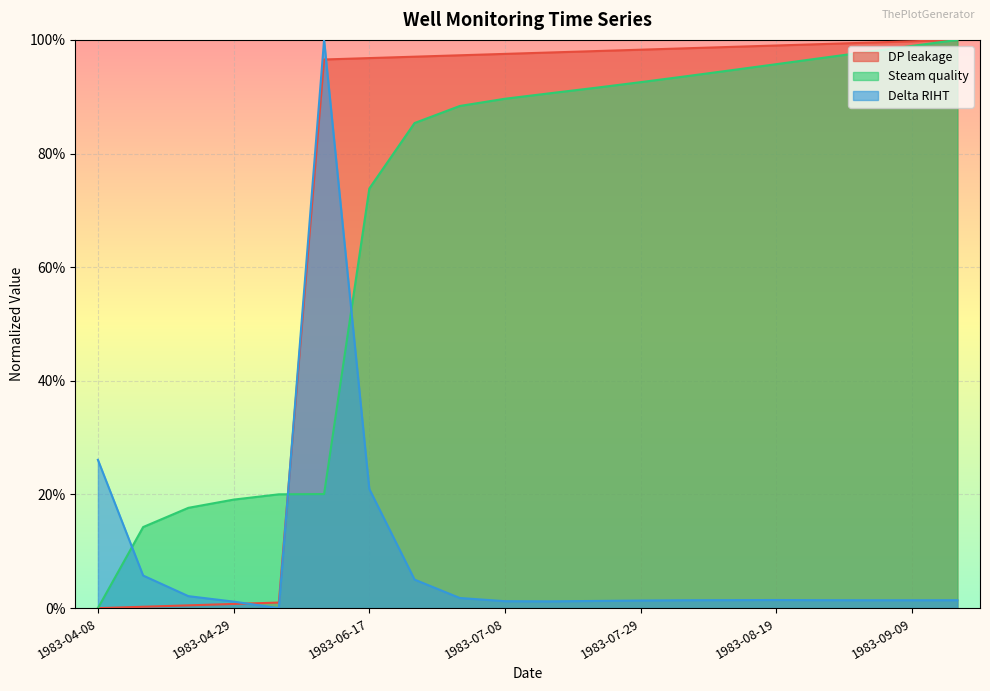

Does the chart display data point markers on the line(s)?

No